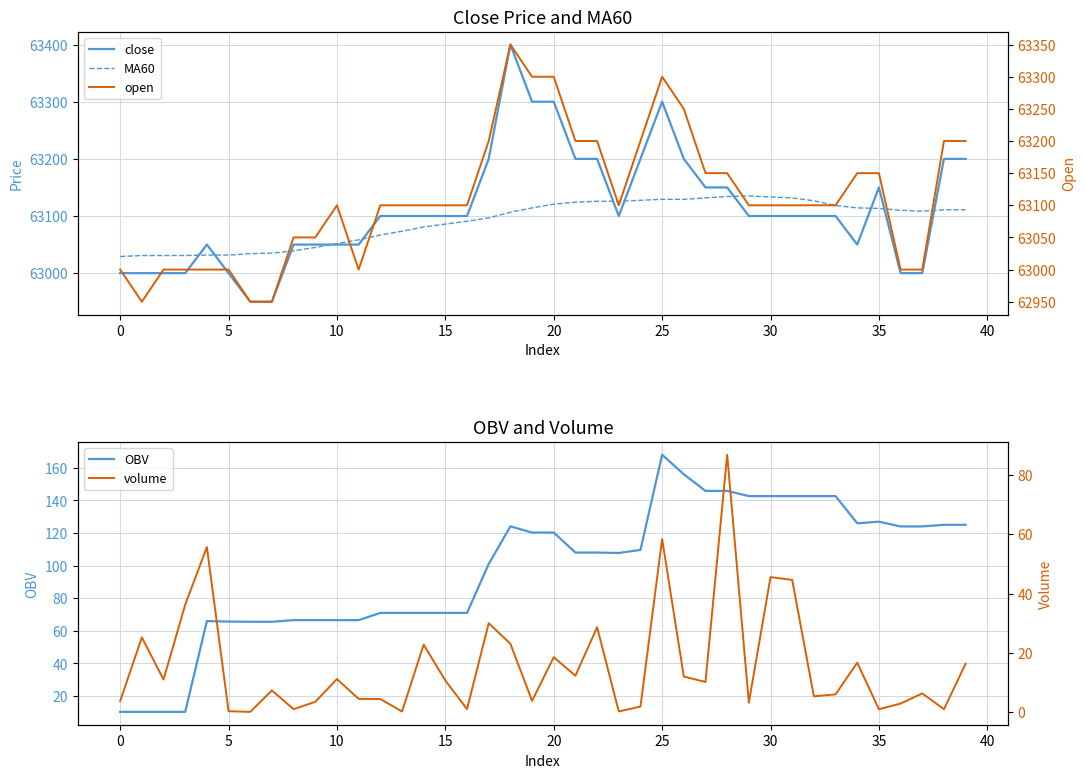

True or false: MA60 has a value of 63108.3 at 37.

True